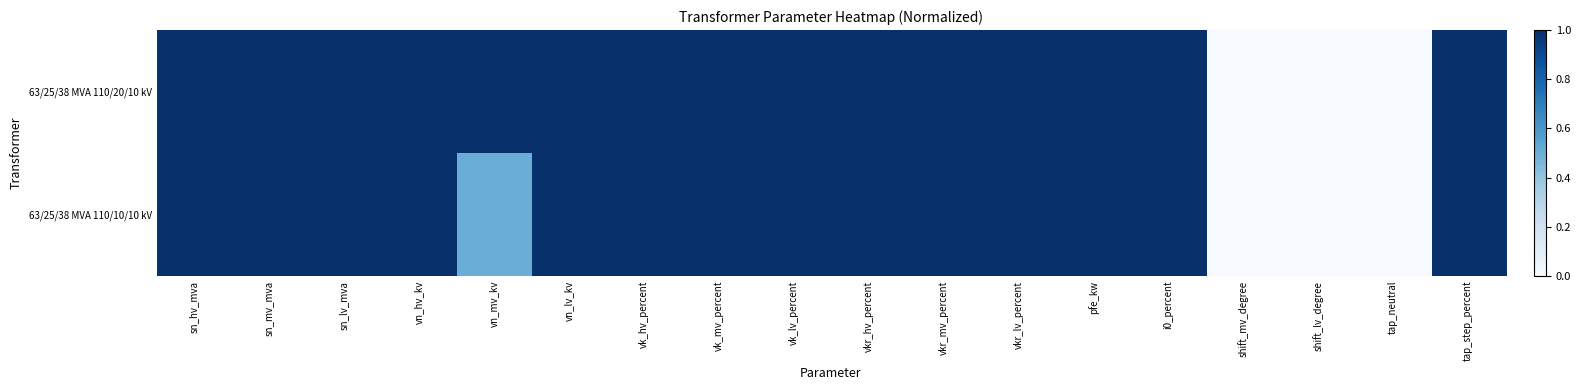

Count the number of data series in this chart.

2